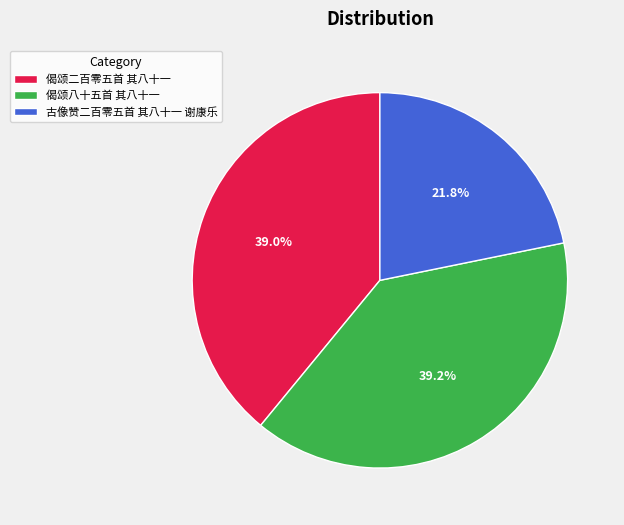

To the nearest percent, what is the difference between the largest and smallest slice percentages?

17%